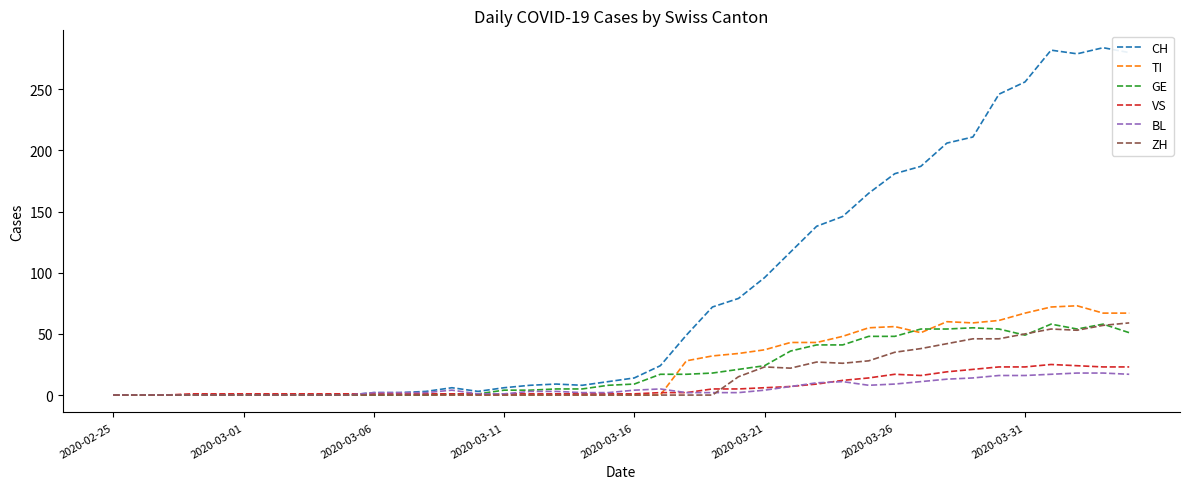

Which series has the widest spread of values?

CH